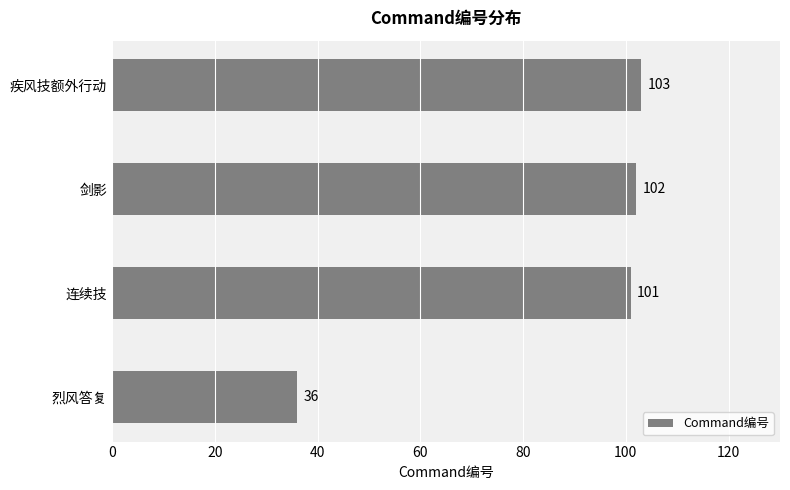

What is the change in value from 连续技 to 疾风技额外行动?

+2